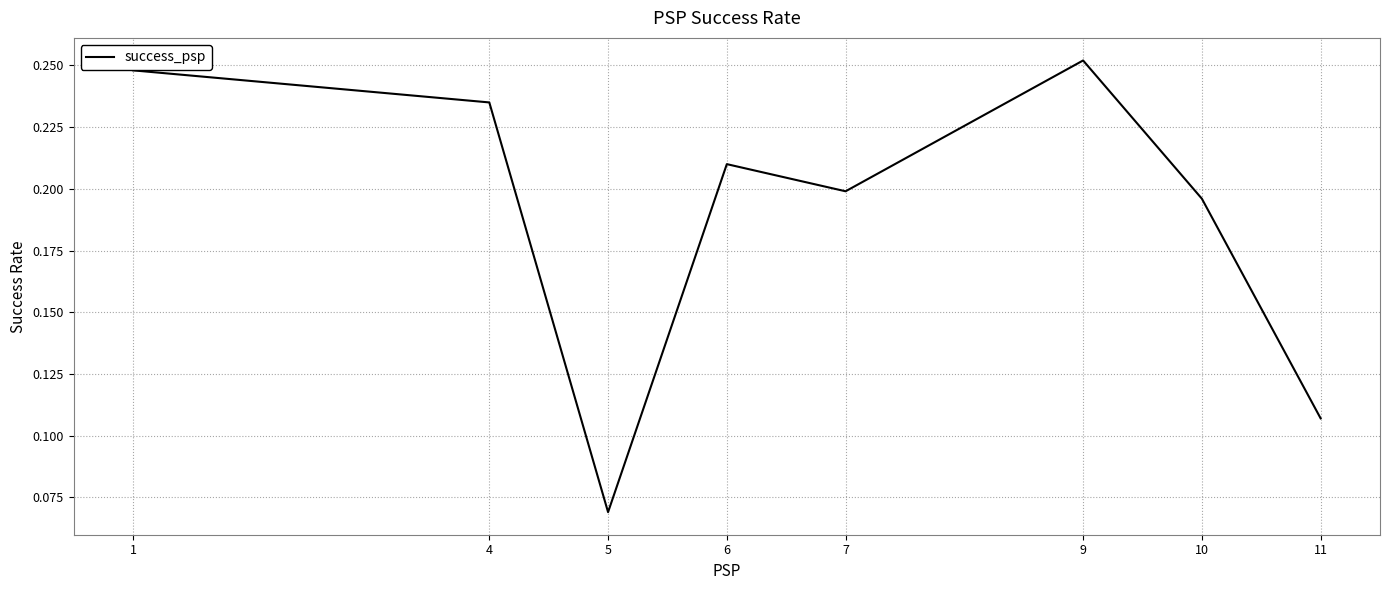

At which category does the chart reach its peak across all series?

9